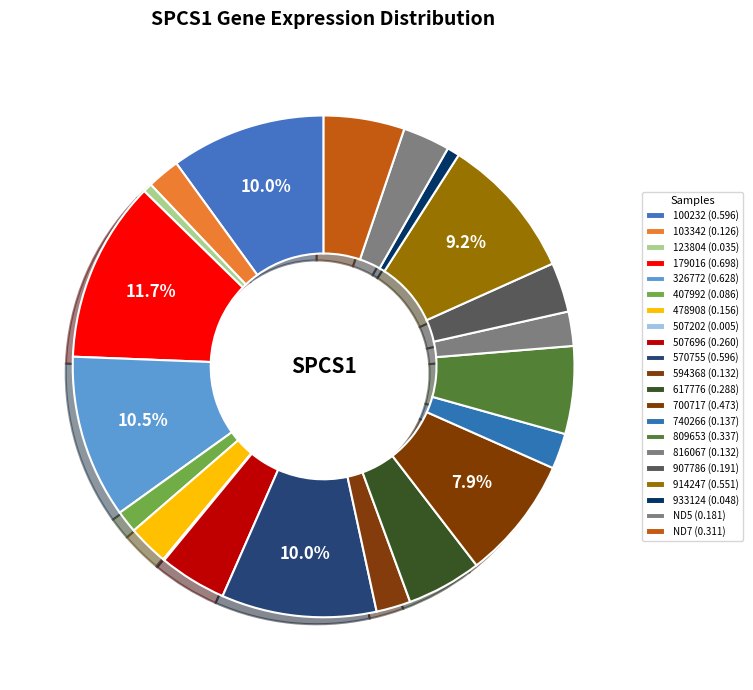

What is the smallest slice in the pie chart?

507202